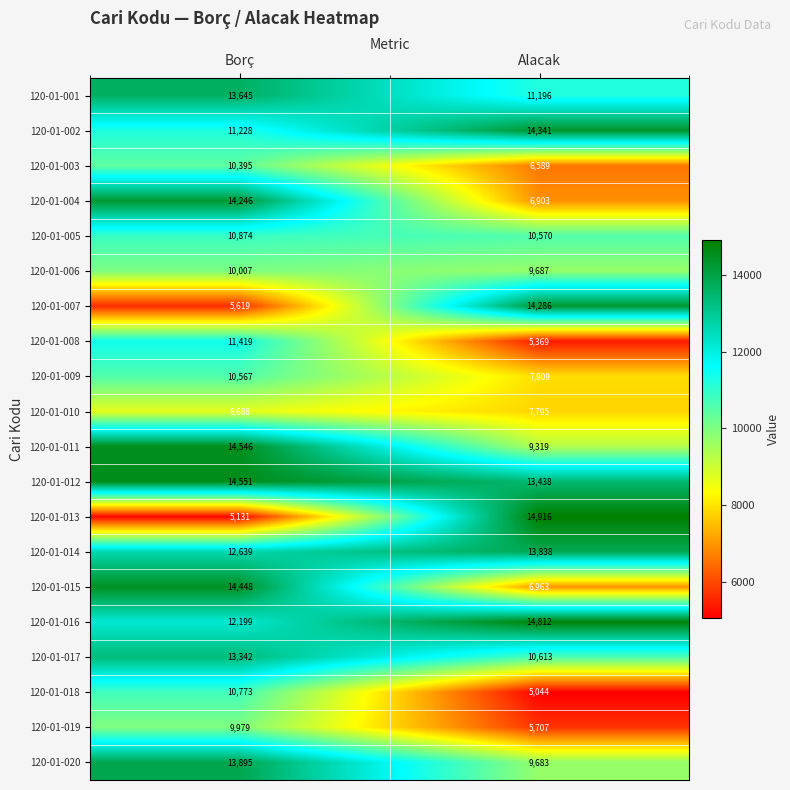

What is the total value across all series at Alacak?

198978